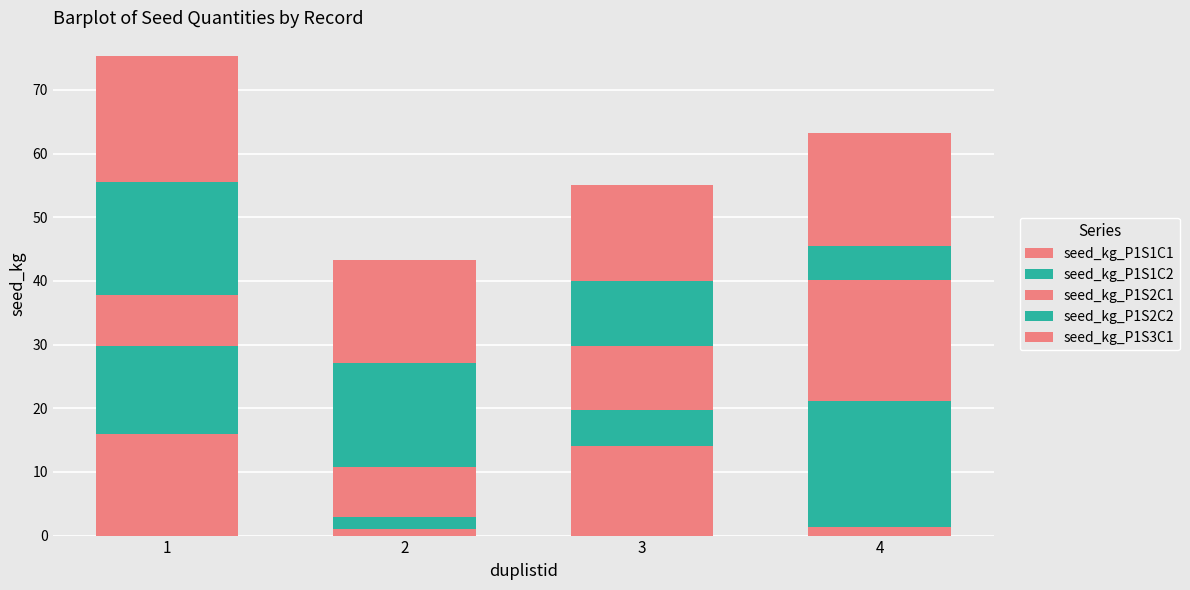

What is the total value across all series at 1?

75.3